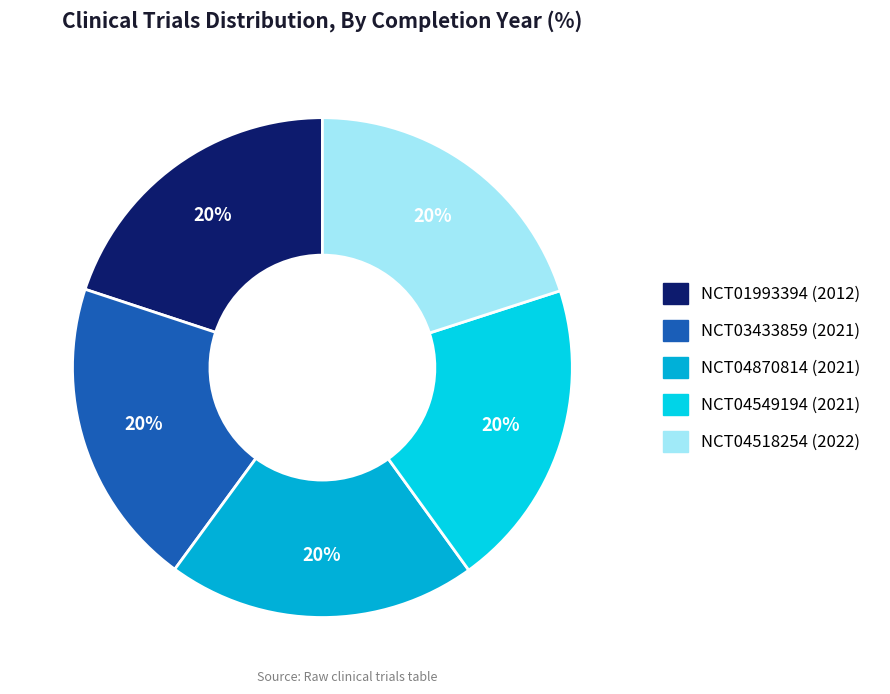

To the nearest percent, what percentage of the pie is NCT04870814?

20%